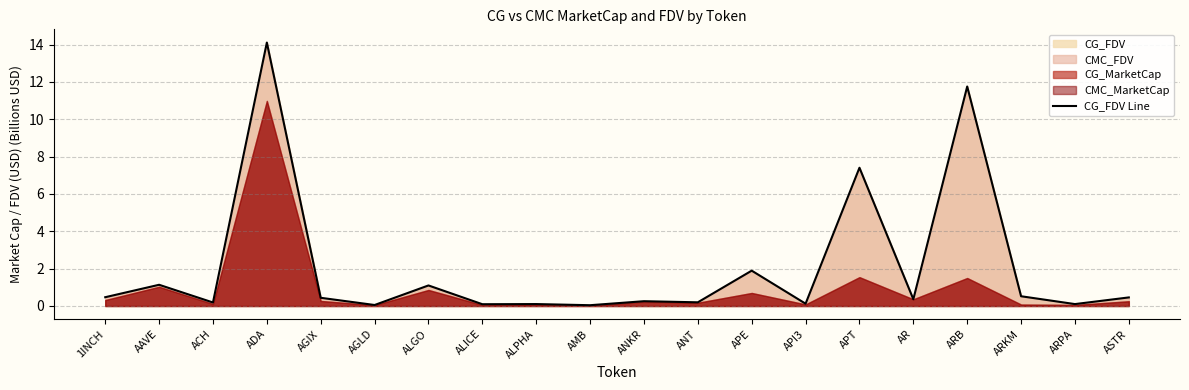

List the labels in order of value, smallest first.

AMB, AGLD, ALICE, ARPA, ALPHA, API3, ACH, ANT, ANKR, AR, AGIX, ASTR, 1INCH, ARKM, ALGO, AAVE, APE, APT, ARB, ADA